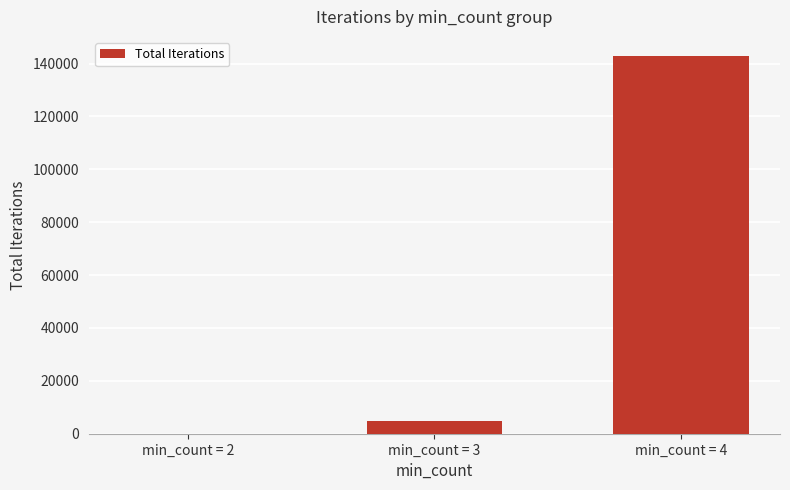

Does the chart contain stacked bars?

No